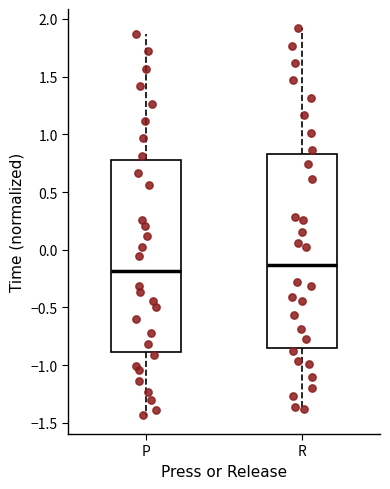

Reading left to right, read every box against the y-axis: the position of its median line, the range the box covers, and the ends of its whiskers. The values are not printed on the chart, so give them approximately, as read against the axis.

P: median -0.20, box -0.90 to 0.80, whiskers -1.45 to 1.85
R: median -0.15, box -0.85 to 0.85, whiskers -1.40 to 1.90